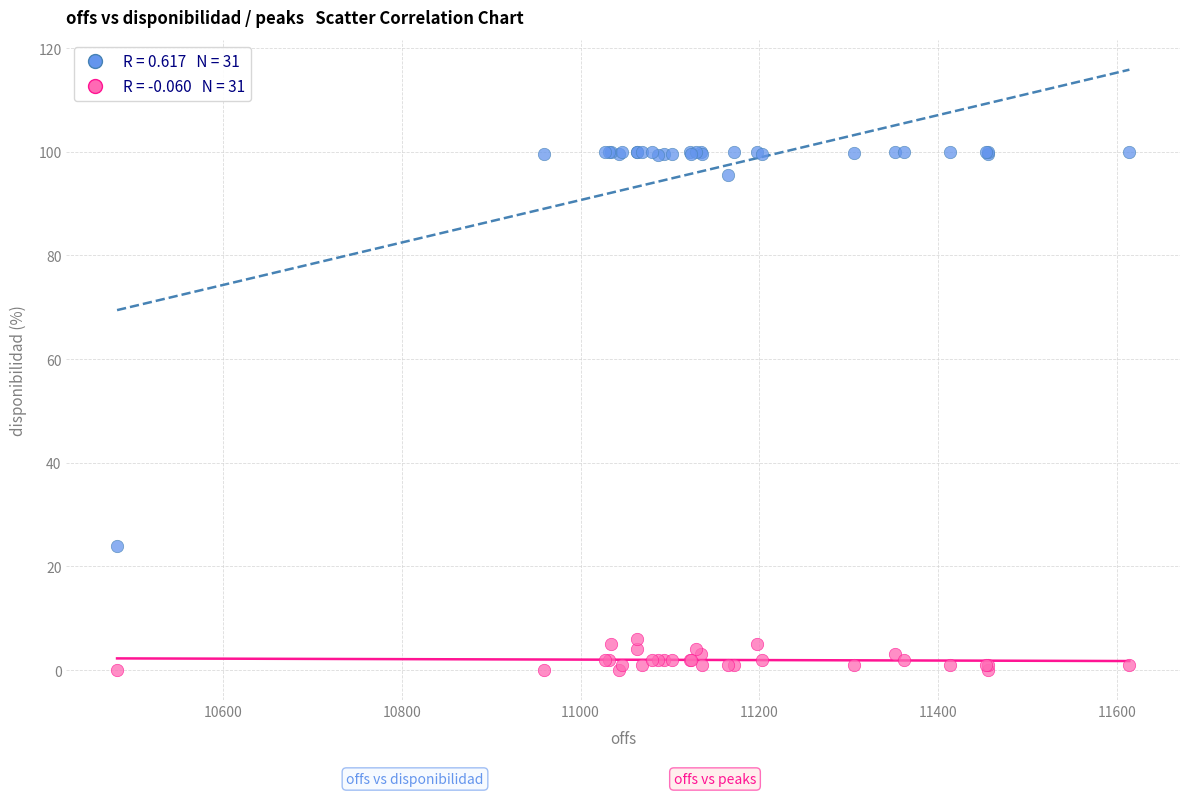

Across all series, what Y value is closest to 50?

24.0